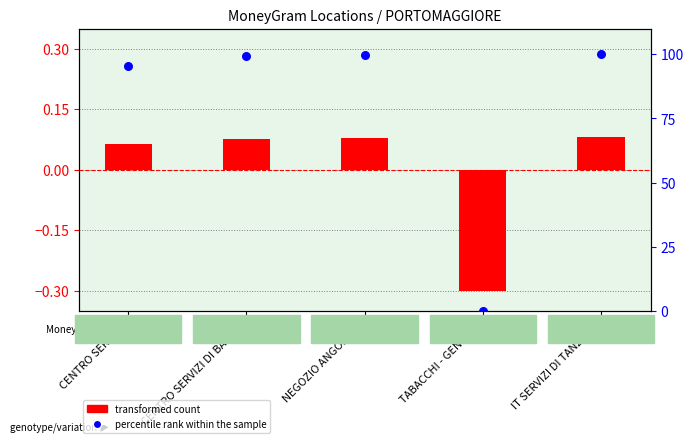

Is the value of transformed count at CENTRO SERVICE greater than the value of percentile rank within the sample at CENTRO SERVIZI DI BASHIR?

No